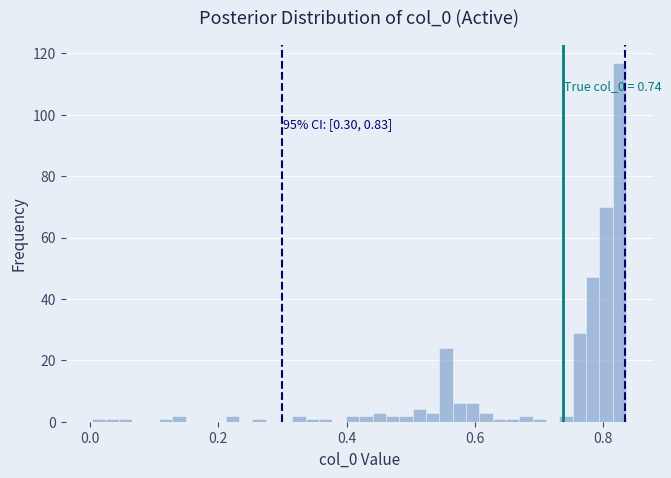

Read against the x-axis, roughly where is the centre of the tallest bar?

0.82